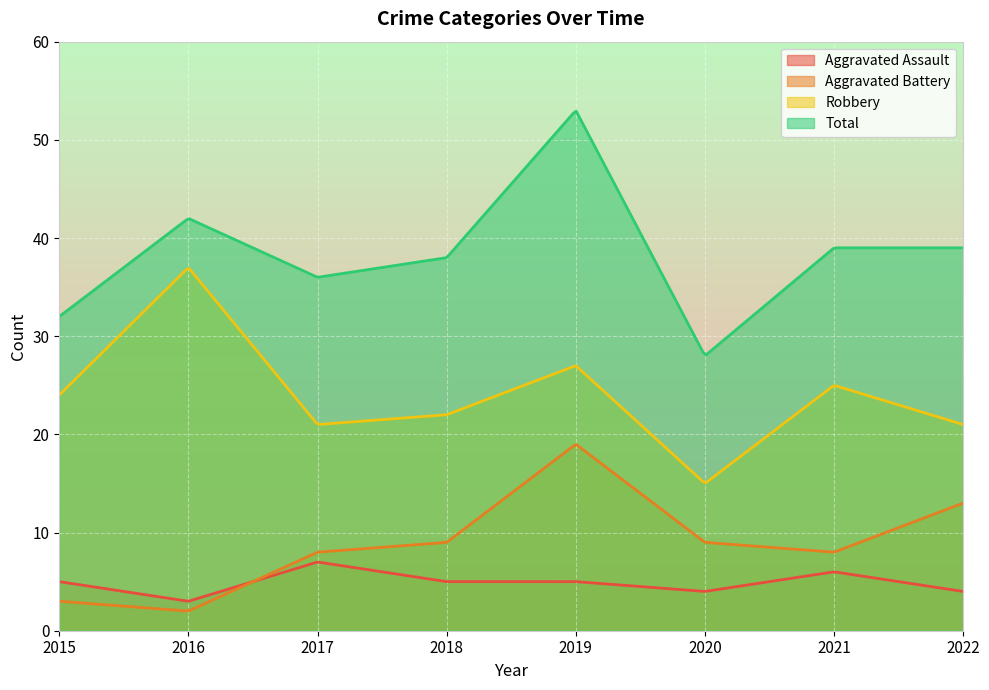

What is the greatest value displayed?

52.9